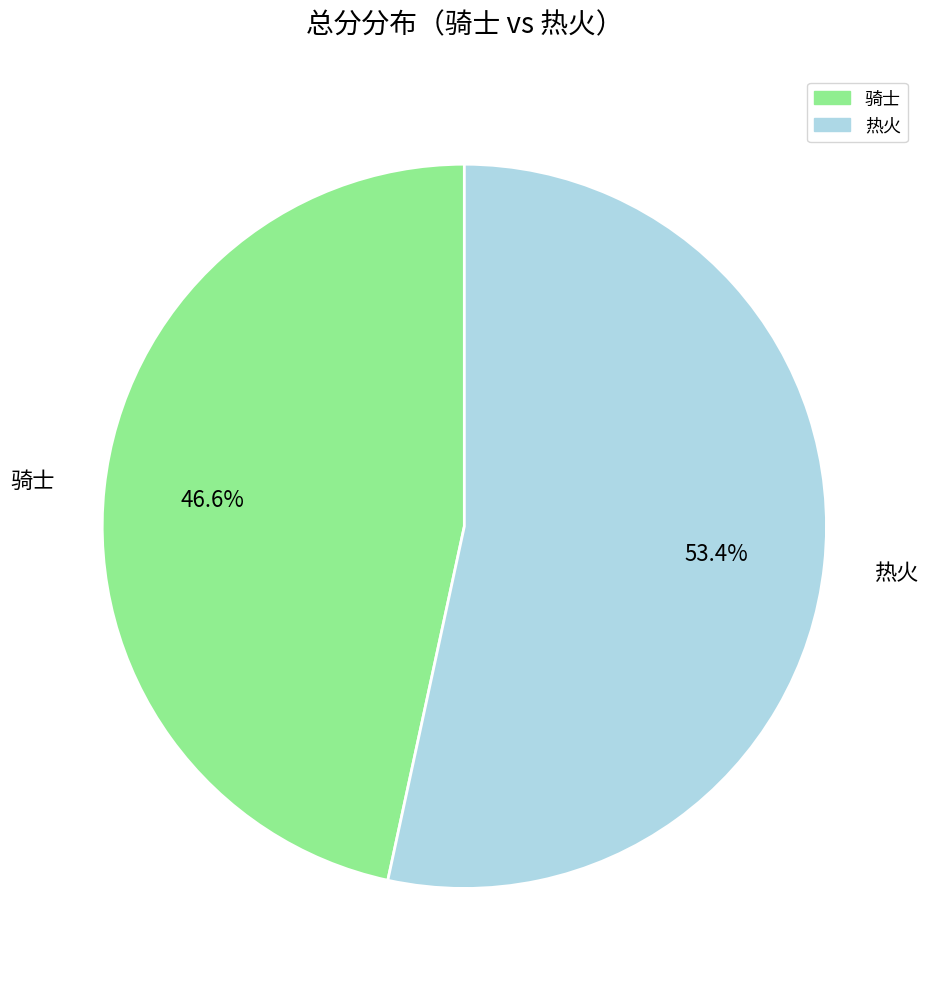

To the nearest percent, what is the average slice percentage?

50%